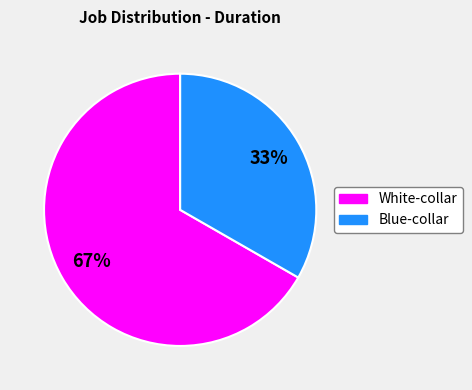

To the nearest percent, what is the average slice percentage?

50%